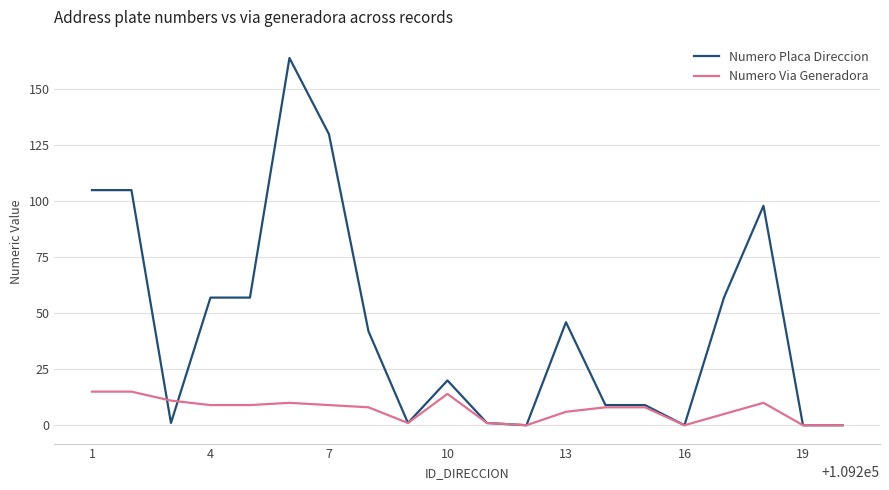

What are all the series names shown in the legend?

Numero Placa Direccion, Numero Via Generadora